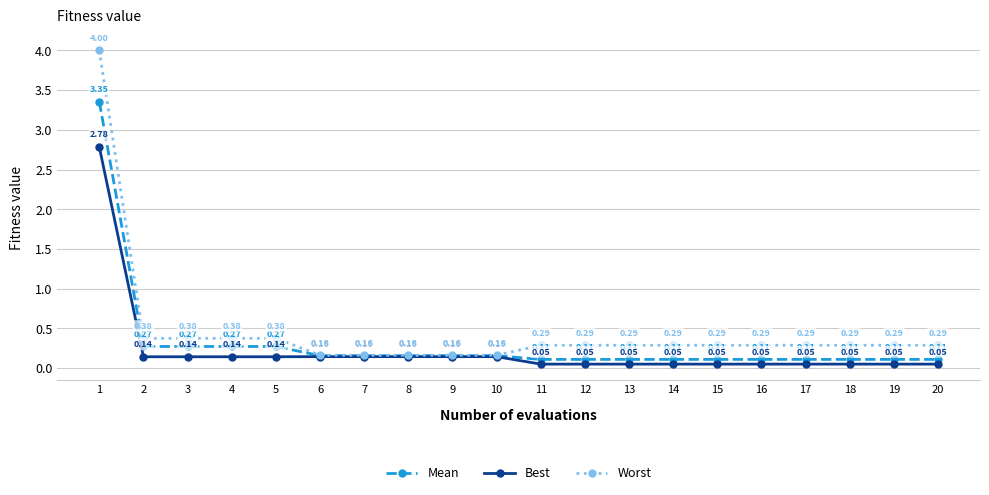

Which category has the highest value across all series?

1